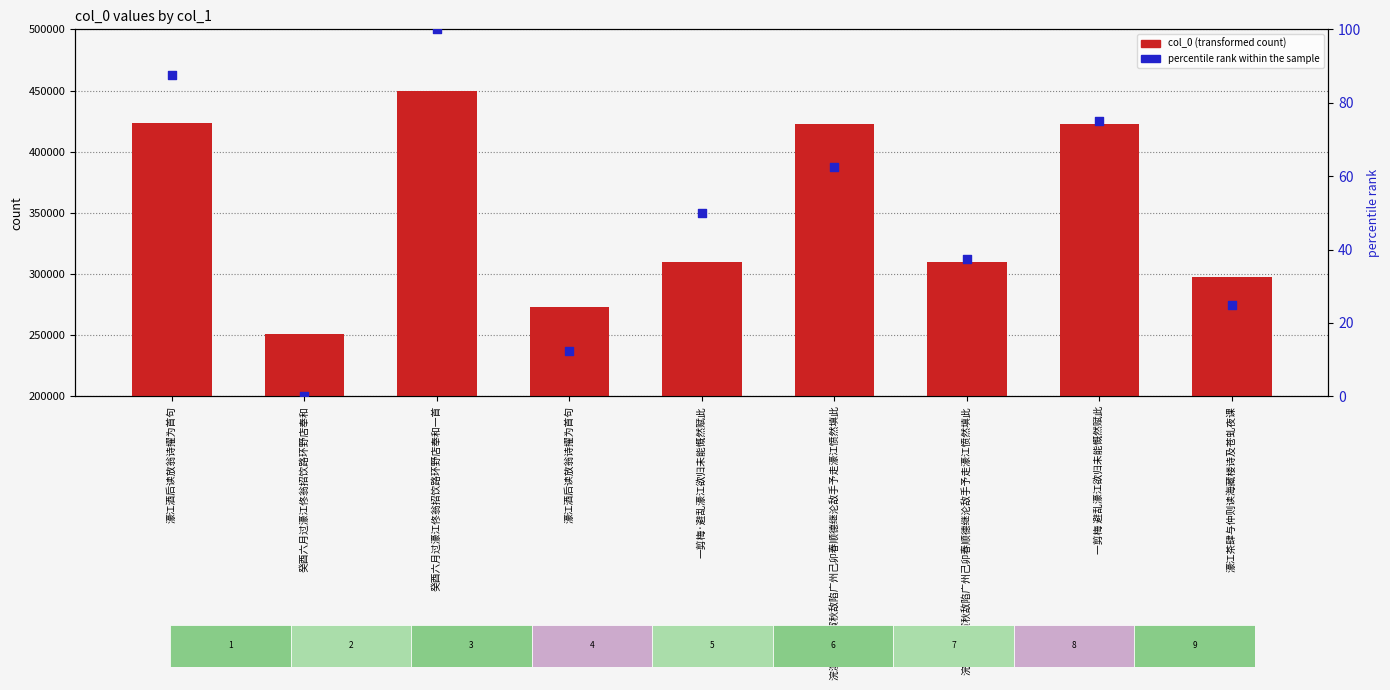

Which series reaches the minimum Y coordinate?

percentile rank within the sample